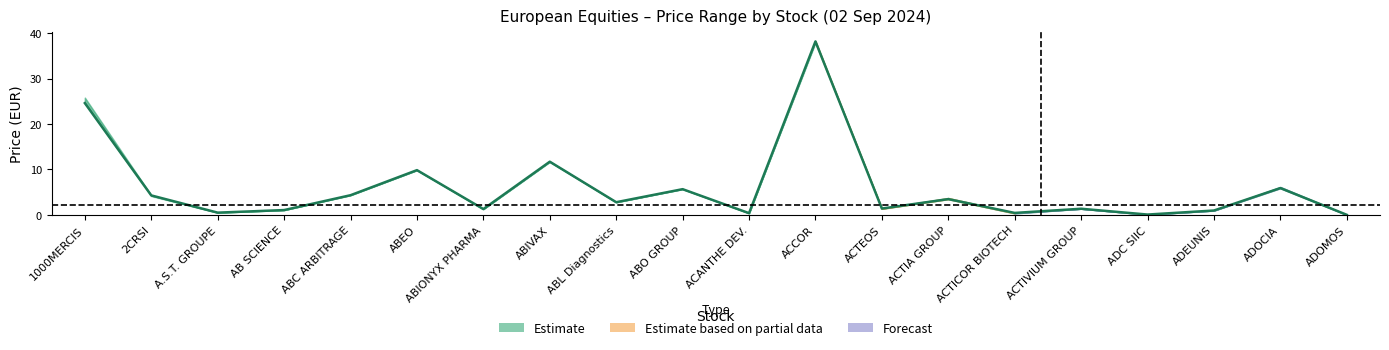

Does the chart have visible grid lines?

No